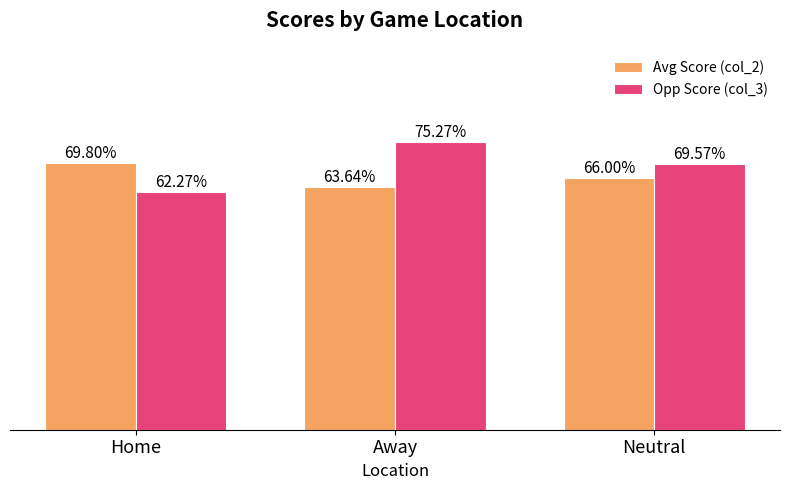

Which series has the widest spread of values?

Opp Score (col_3)